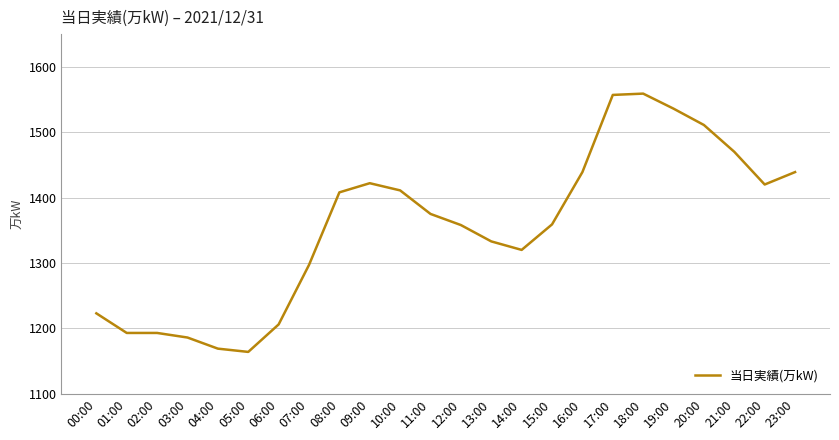

What is the change in value from 04:00 to 19:00?

+367